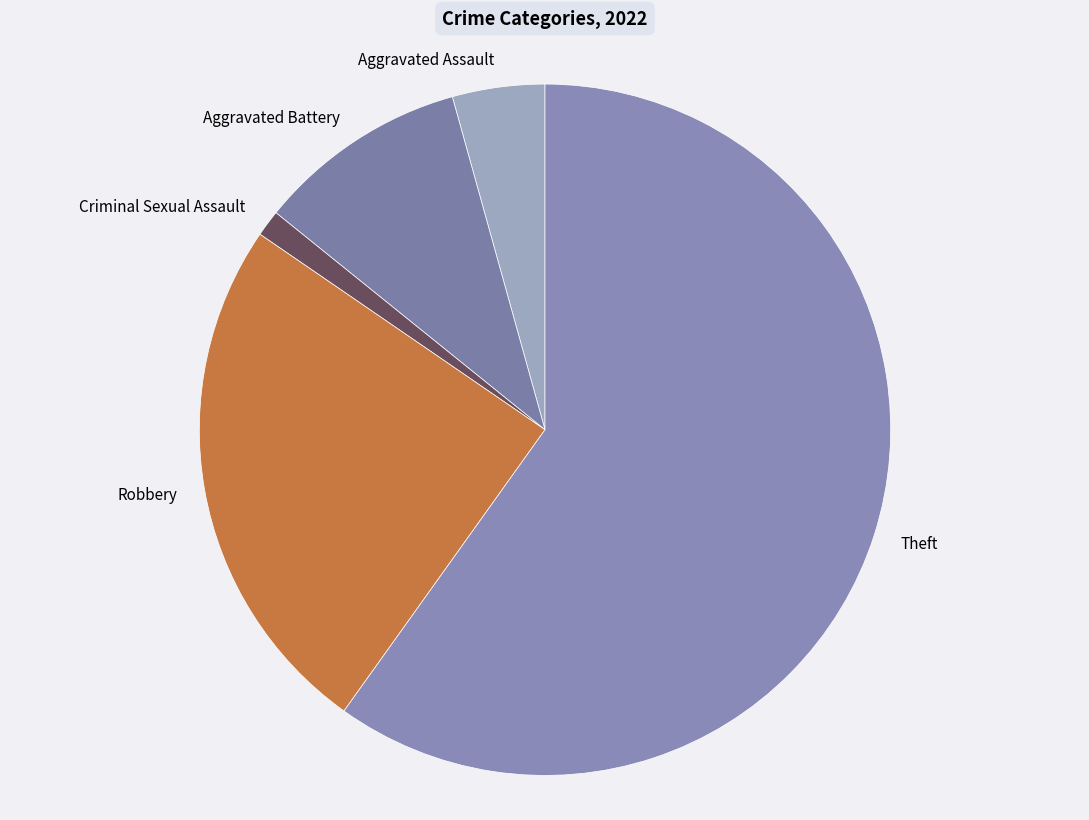

Which slice is the largest?

Theft